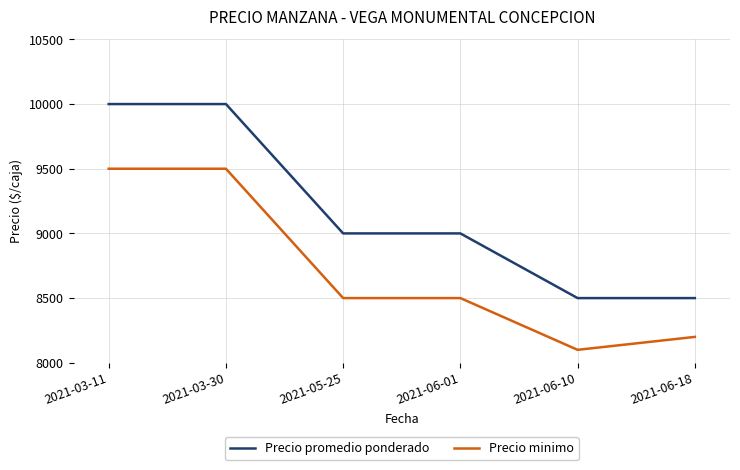

Count the number of categories in the chart.

6